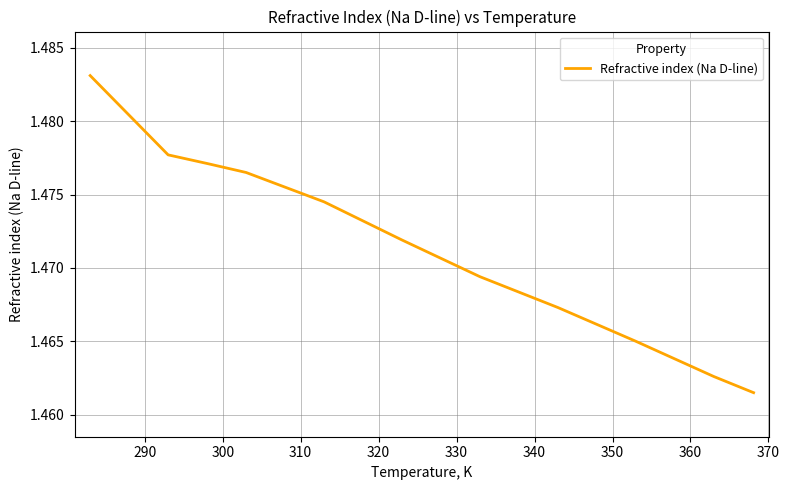

Does the chart display data point markers on the line(s)?

No